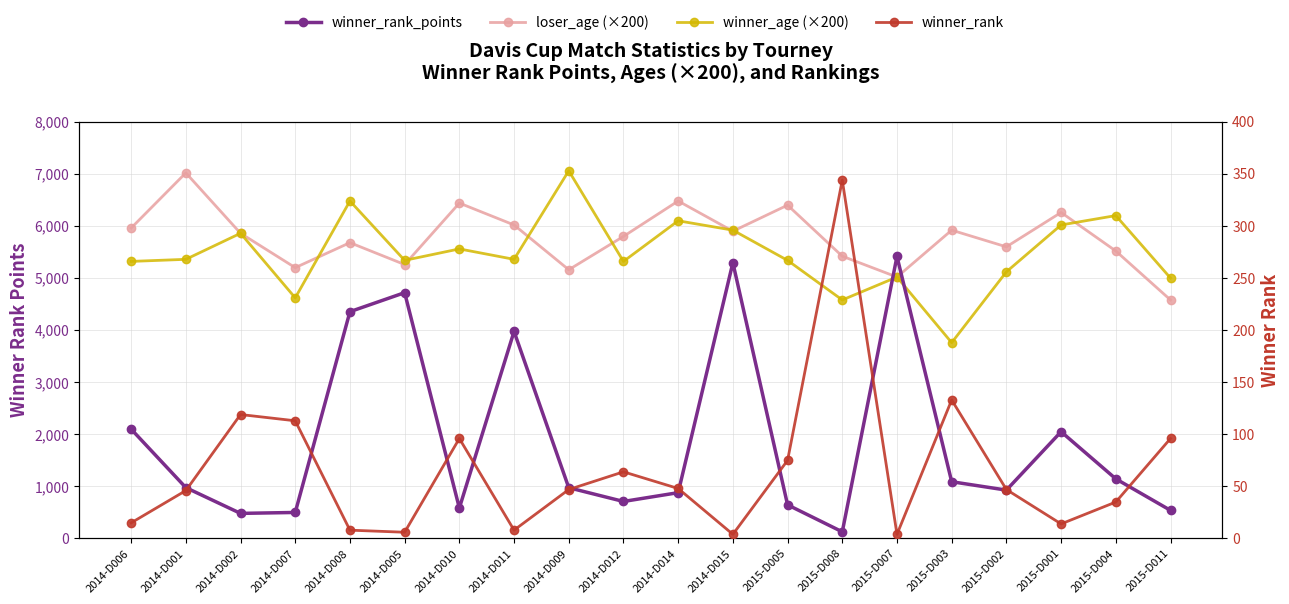

At which category is the sum across all series the highest?

2014-D015